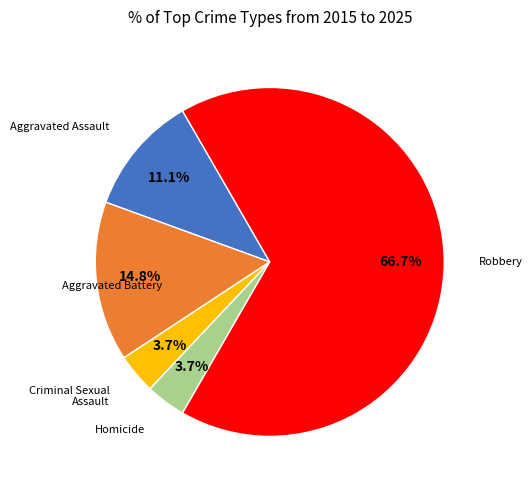

Is there any slice that represents more than half of the pie?

Yes